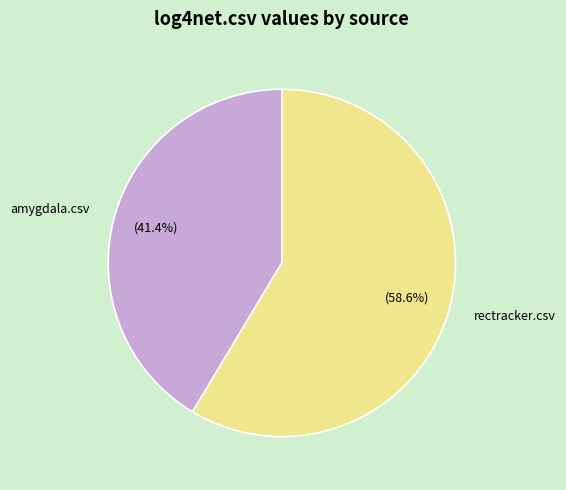

Is it true that amygdala.csv is 41% of the pie?

True